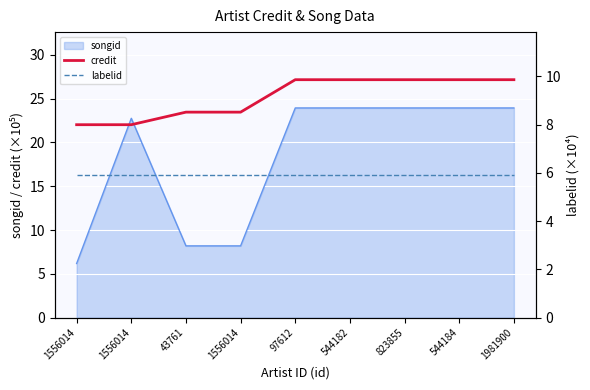

At which label is credit closest to 24?

43761